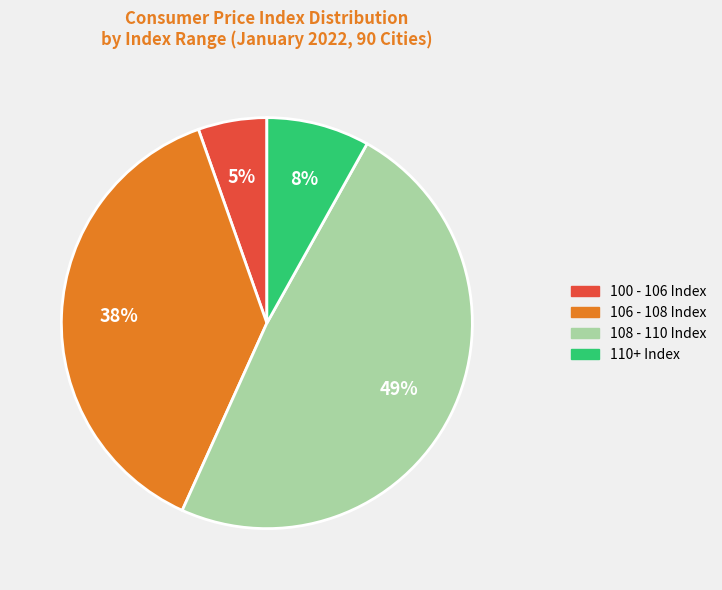

To the nearest percent, what is the average slice percentage?

25%